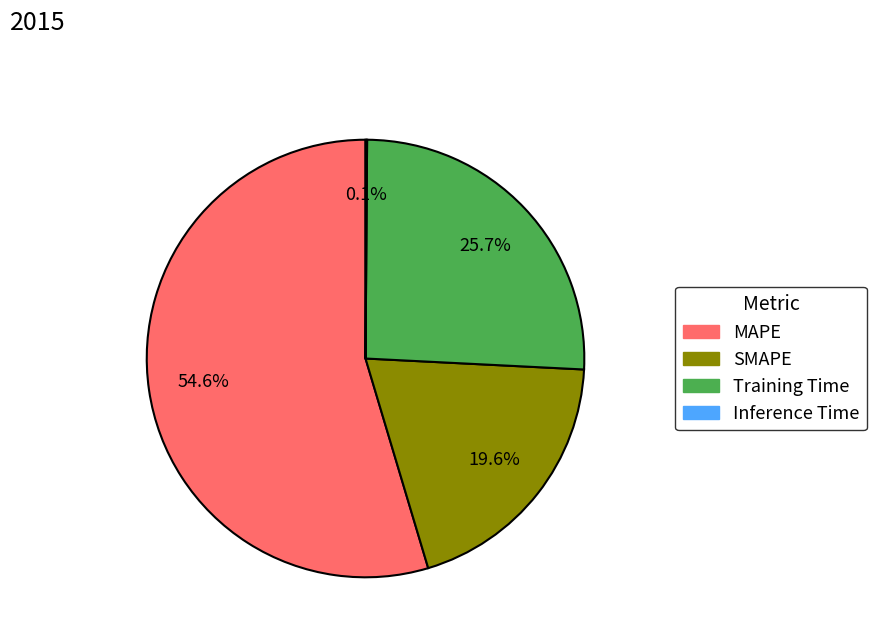

Do MAPE and Training Time together represent more than half of the pie?

Yes